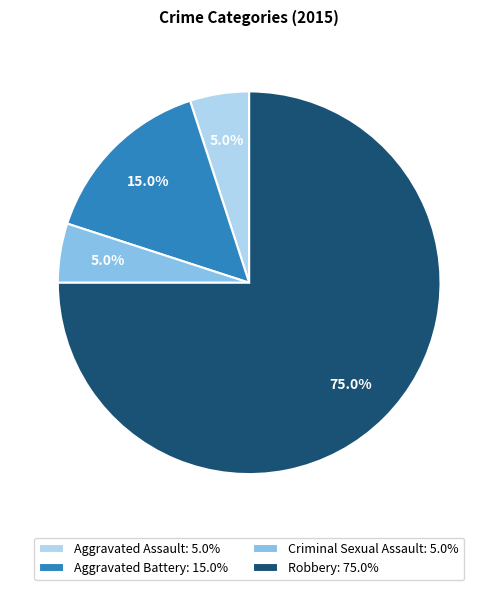

To the nearest percent, what percentage of the pie is Aggravated Battery?

15%